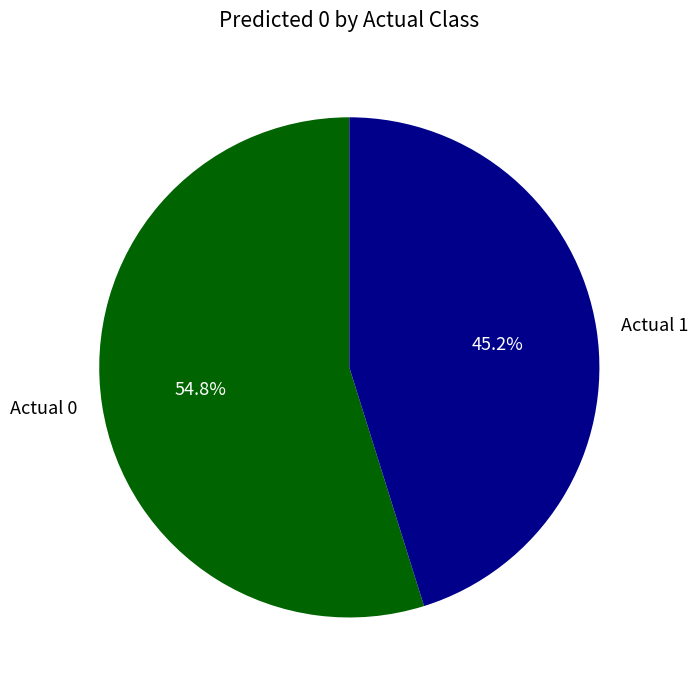

What is the largest slice in the pie chart?

Actual 0